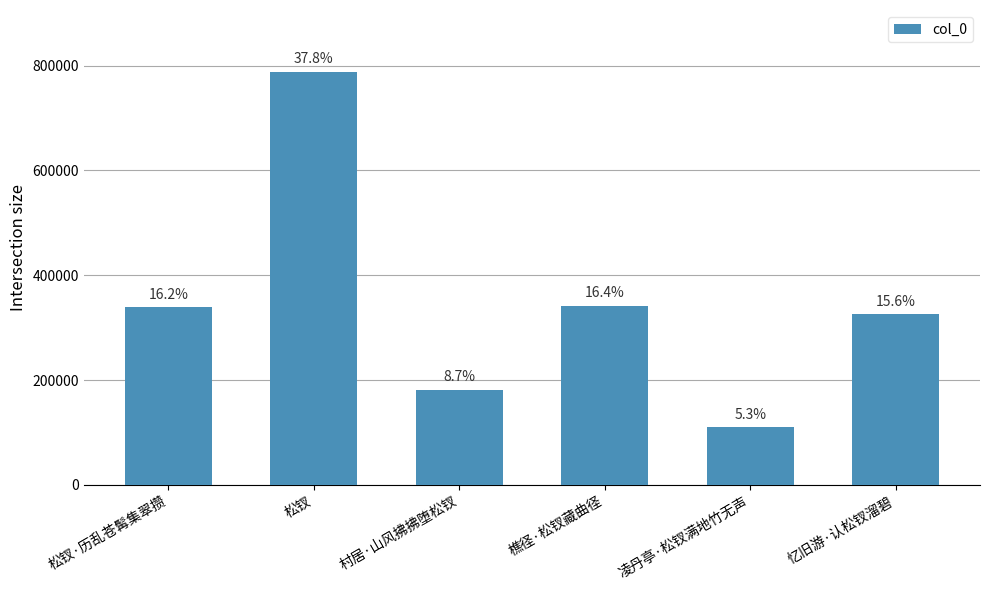

Which label corresponds to the smallest value in the chart?

凌丹亭·松钗满地竹无声